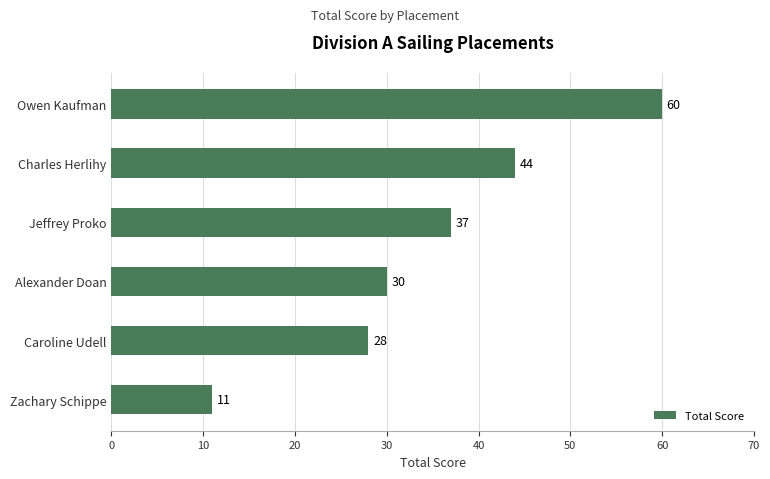

How many bars are there in total?

6